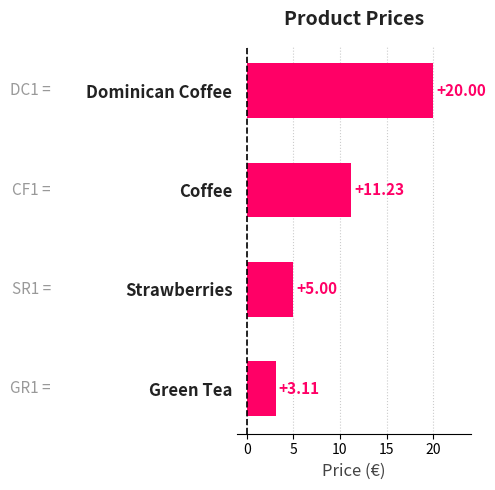

Approximately how many times larger is the value at Dominican Coffee compared to Strawberries?

4.0